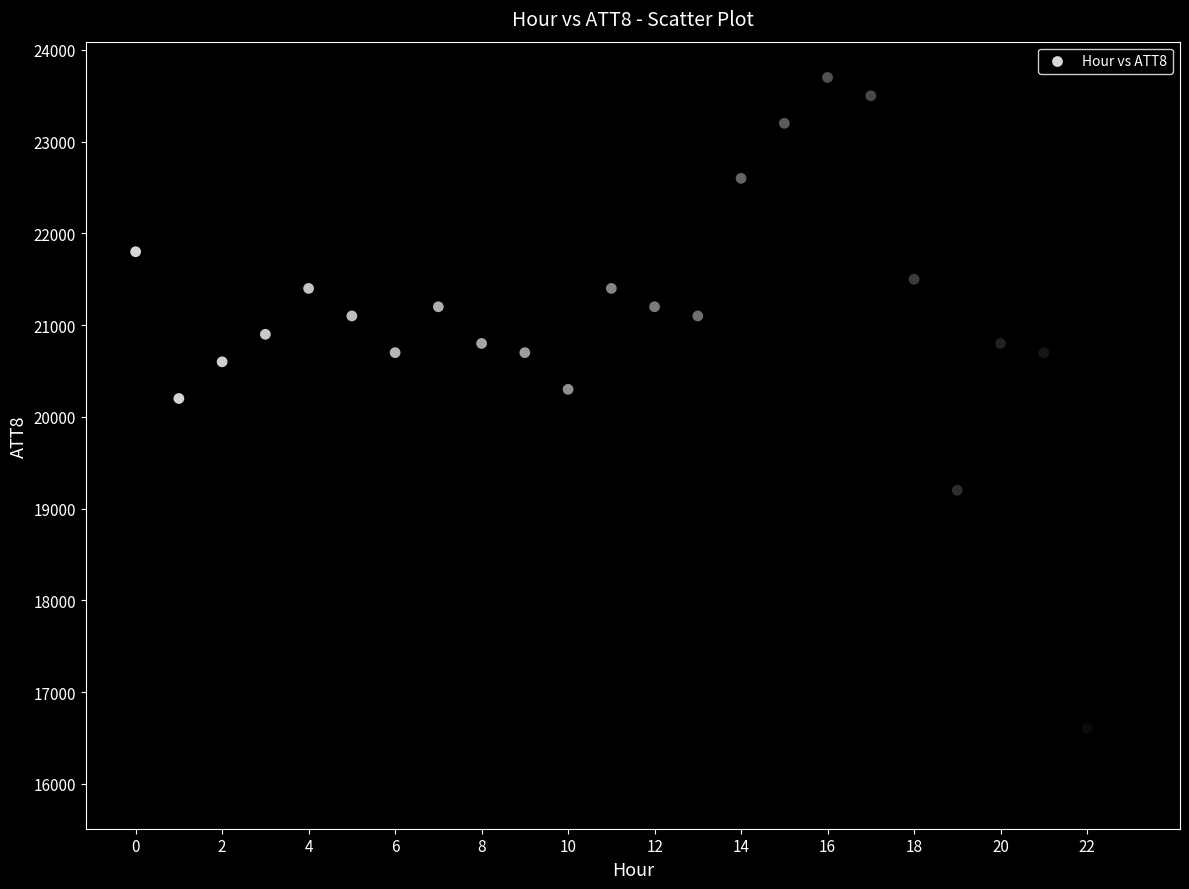

What Y value in the scatter plot is closest to 19800?

20200